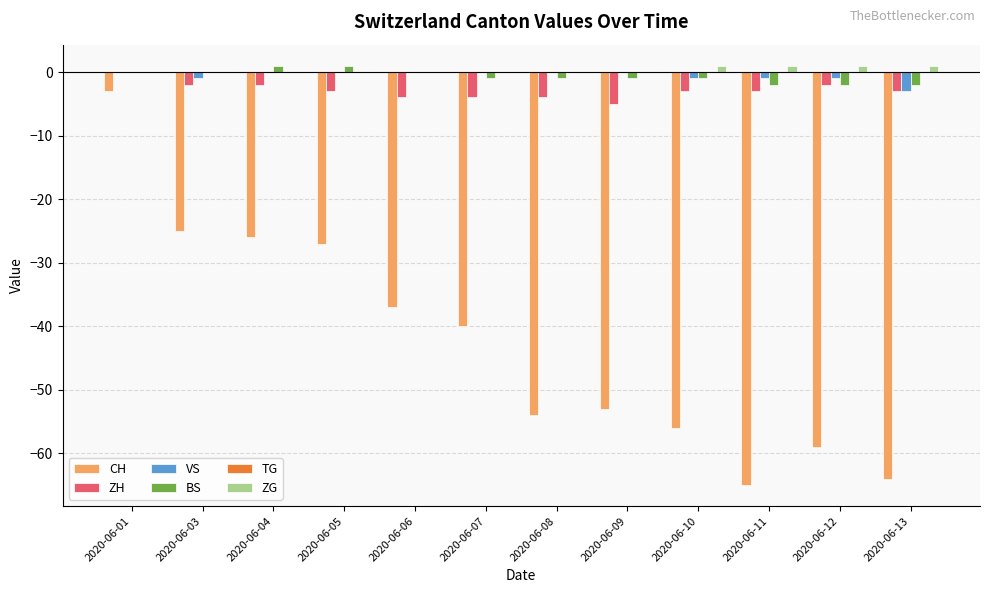

Count the number of data series in this chart.

5